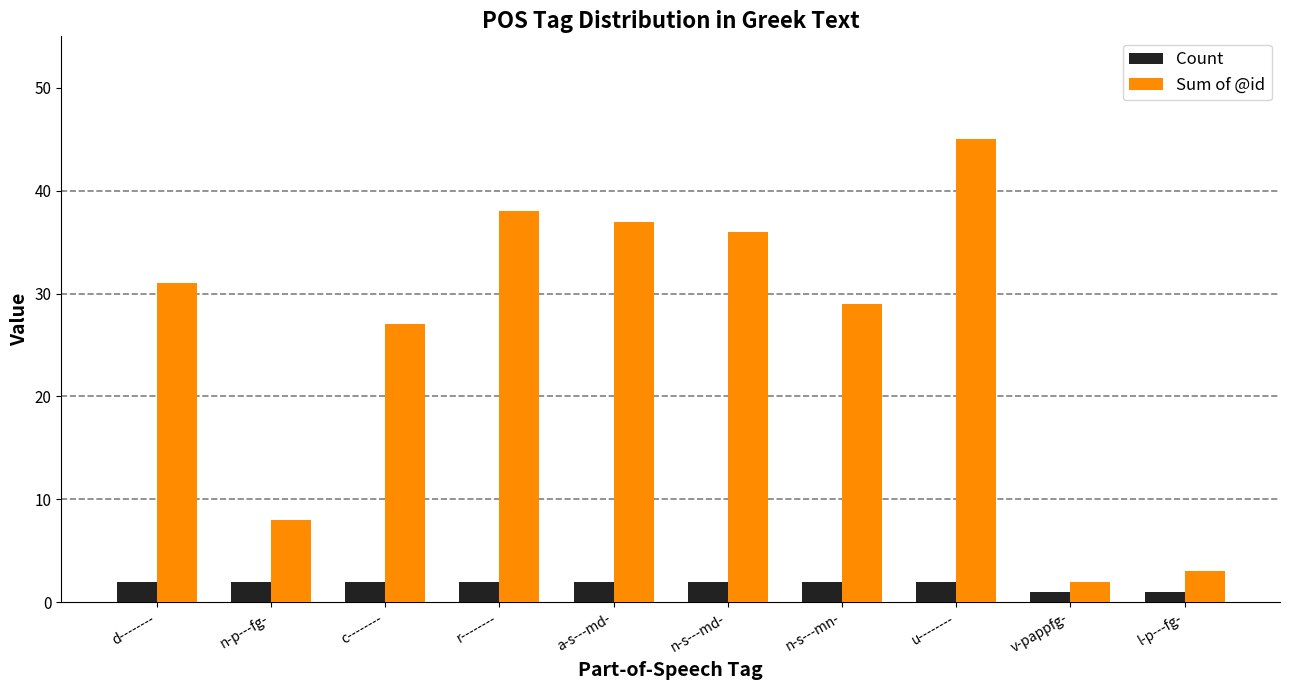

Count the number of categories in the chart.

10